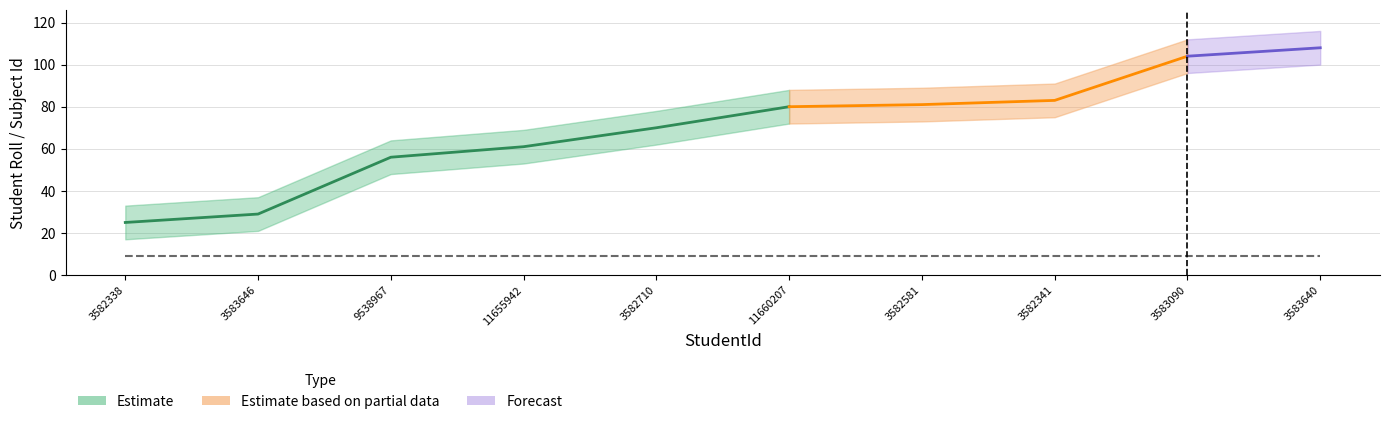

At which category is the sum across all series the highest?

3583640